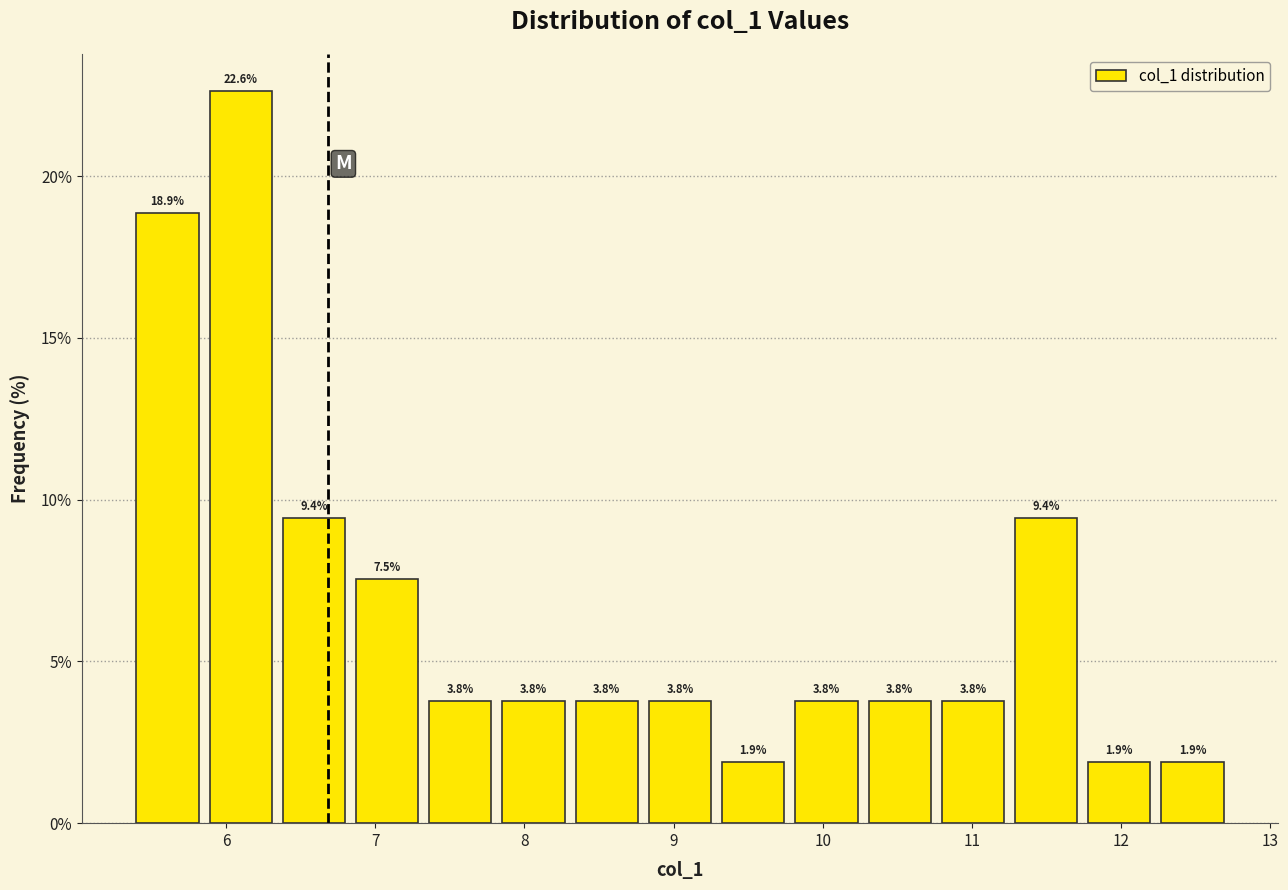

Reading left to right, transcribe this chart: for each bar, give the range it covers on the x-axis and its height. The bar edges are not printed on the chart, so give them approximately, as read against the axis.

5.4 to 5.9: 18.9
5.9 to 6.3: 22.6
6.3 to 6.8: 9.4
6.8 to 7.3: 7.5
7.3 to 7.8: 3.8
7.8 to 8.3: 3.8
8.3 to 8.8: 3.8
8.8 to 9.3: 3.8
9.3 to 9.8: 1.9
9.8 to 10.3: 3.8
10.3 to 10.8: 3.8
10.8 to 11.3: 3.8
11.3 to 11.7: 9.4
11.7 to 12.2: 1.9
12.2 to 12.7: 1.9